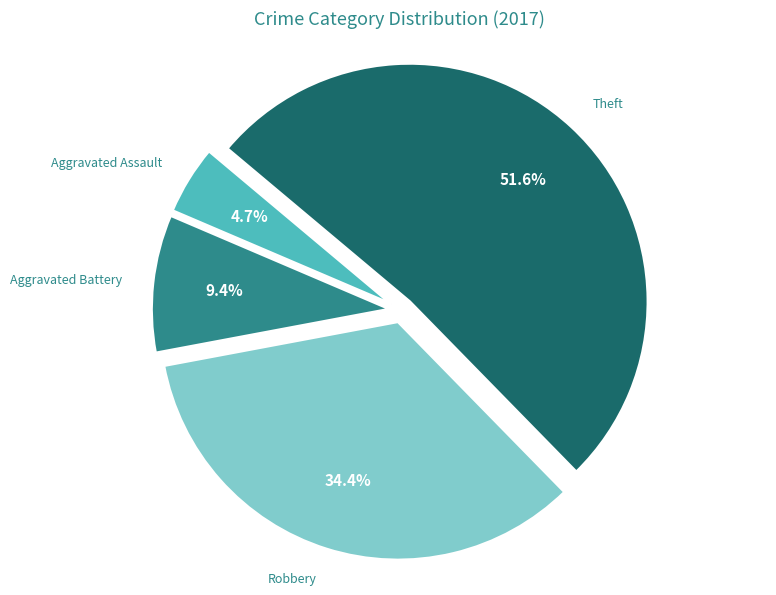

What percentage is the Theft slice, to the nearest percent?

52%